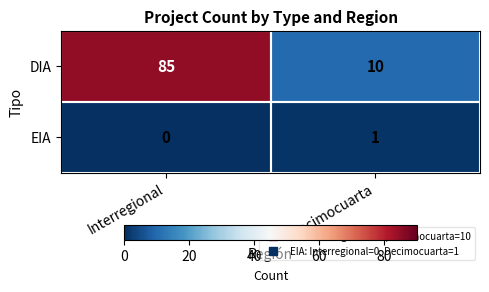

List the series in order of their overall mean, highest first.

DIA, EIA